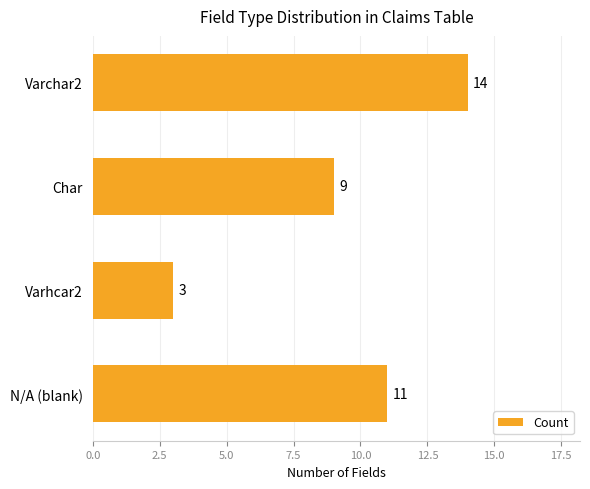

What is the change in value from Varchar2 to N/A (blank)?

-3